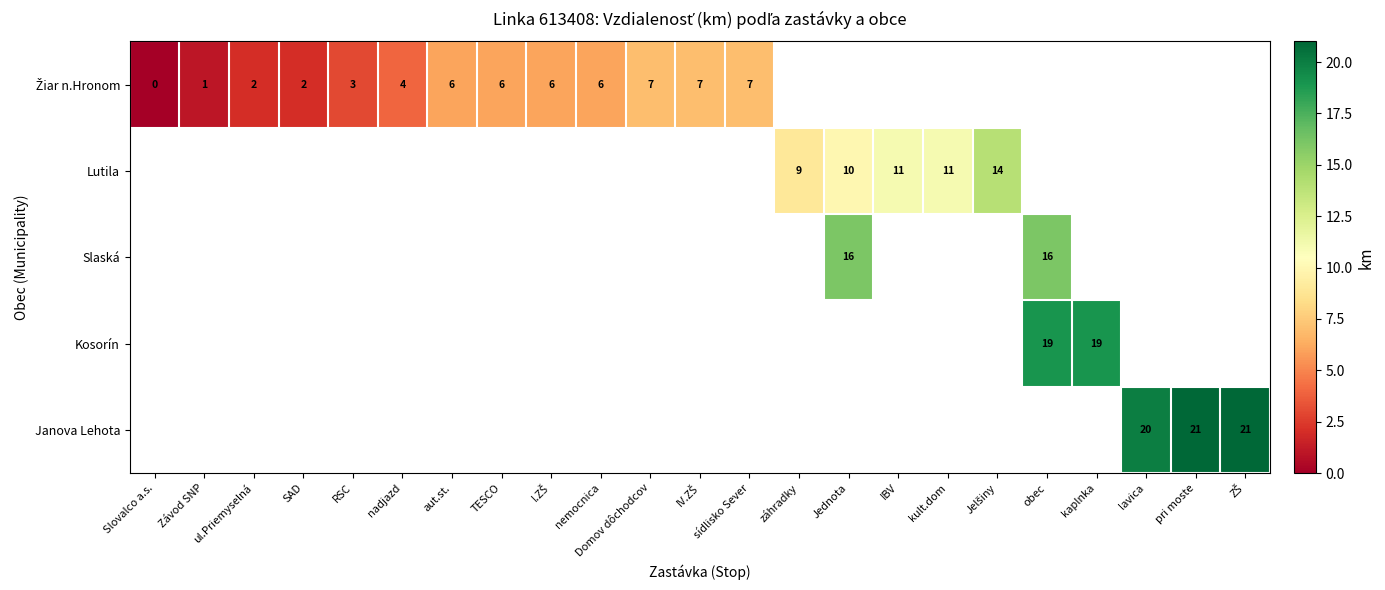

How many distinct data groups are displayed?

5